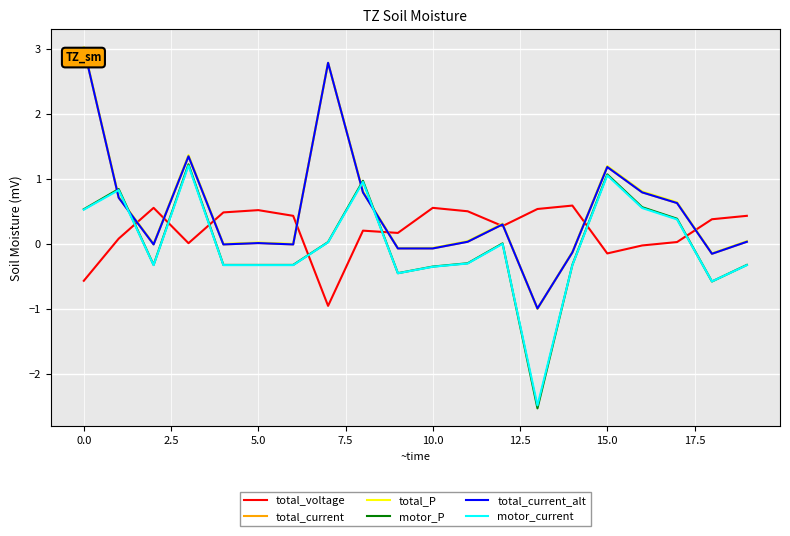

Which series has the largest total across all categories?

total_P